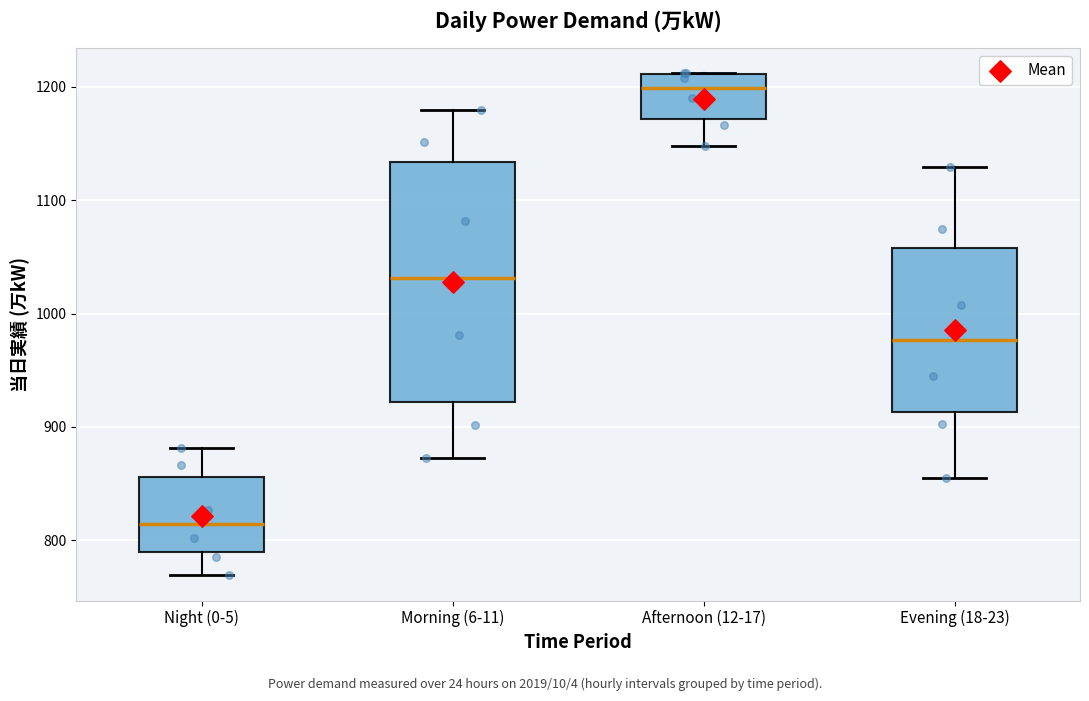

Which box is the tallest, from its lower edge to its upper edge?

Morning (6-11)